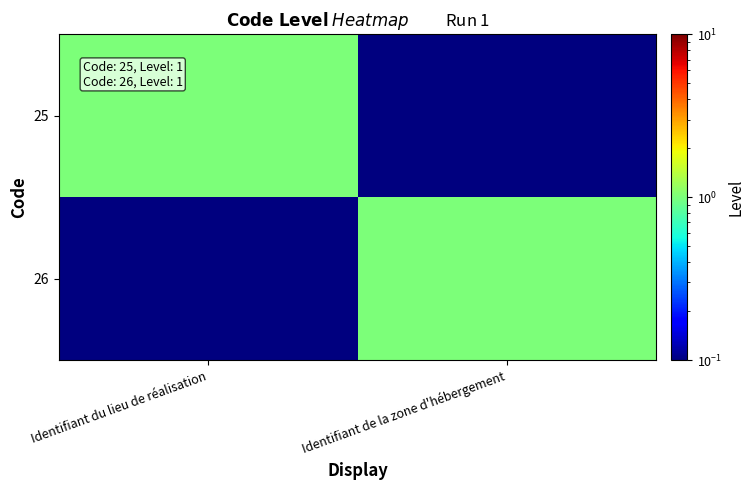

Which has a higher value, Identifiant du lieu de réalisation or Identifiant de la zone d'hébergement?

Identifiant du lieu de réalisation